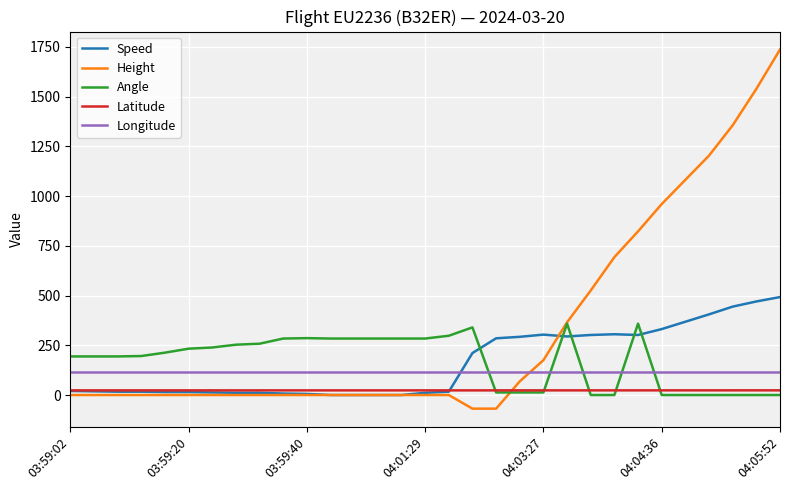

True or false: Latitude and Longitude intersect in this chart.

False